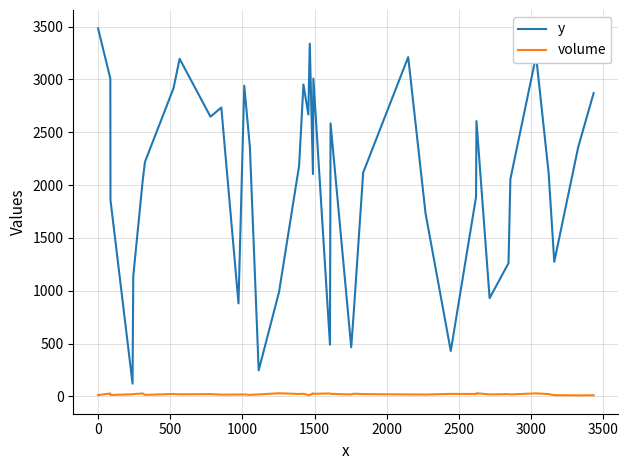

Rank the series by their maximum value, from lowest to highest.

volume, y